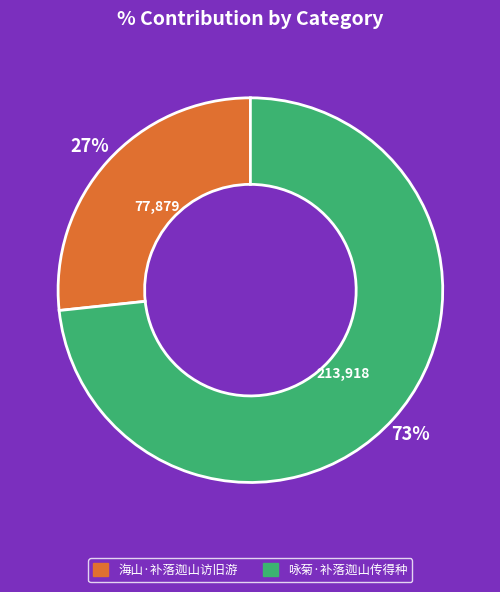

Combined, do 海山·补落迦山访旧游 and 咏菊·补落迦山传得种 account for over 50%?

Yes